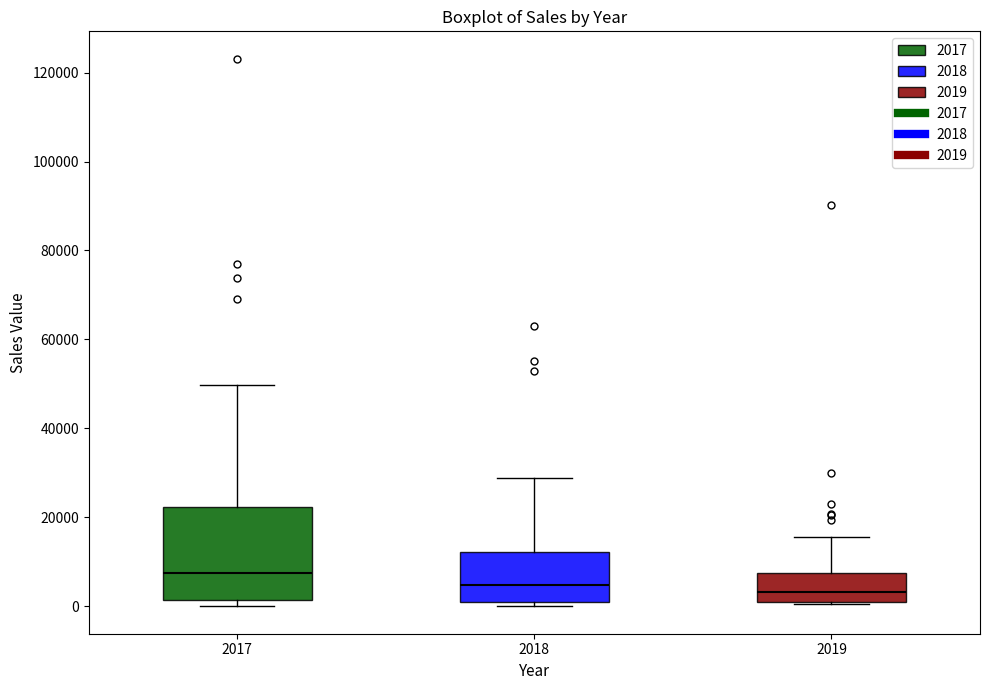

Where is the upper edge of the box at x = 2019 on the y-axis? The values are not printed on the chart, so give them approximately, as read against the axis.

8000